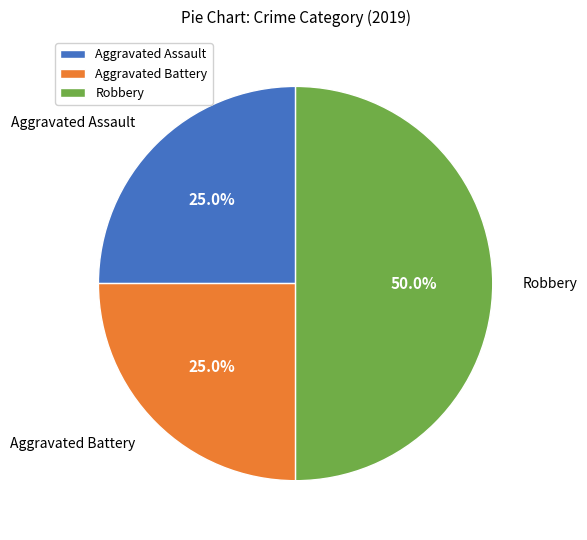

To the nearest percent, what is the average slice percentage?

33%